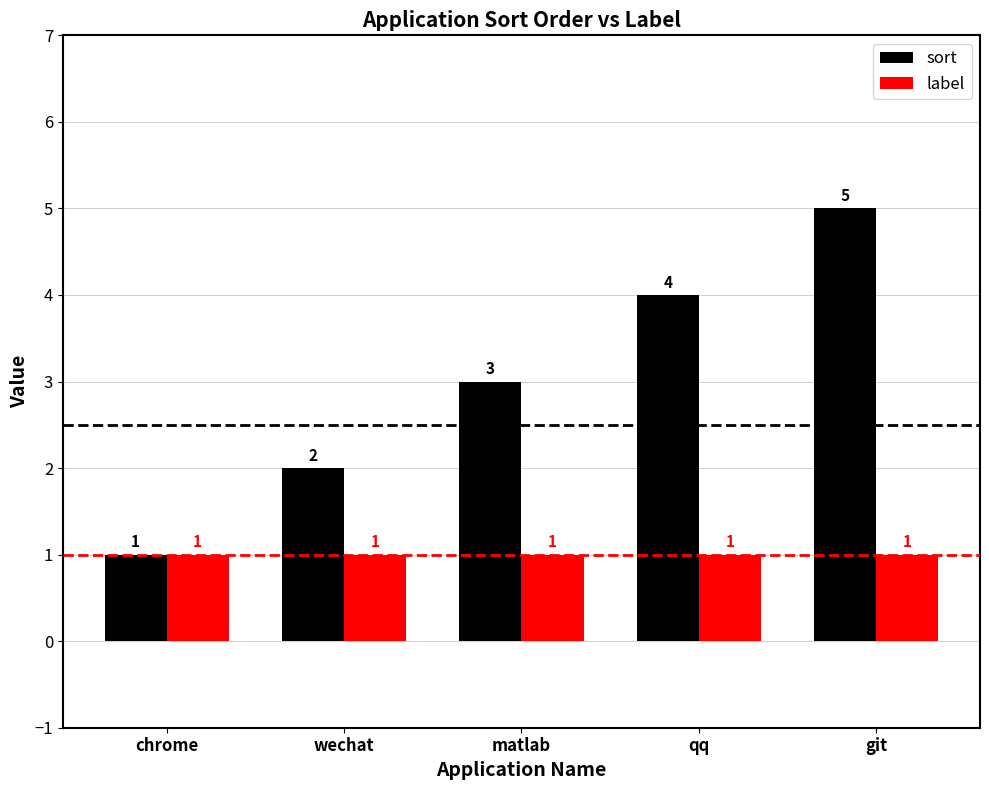

What is the sum of all label values?

5